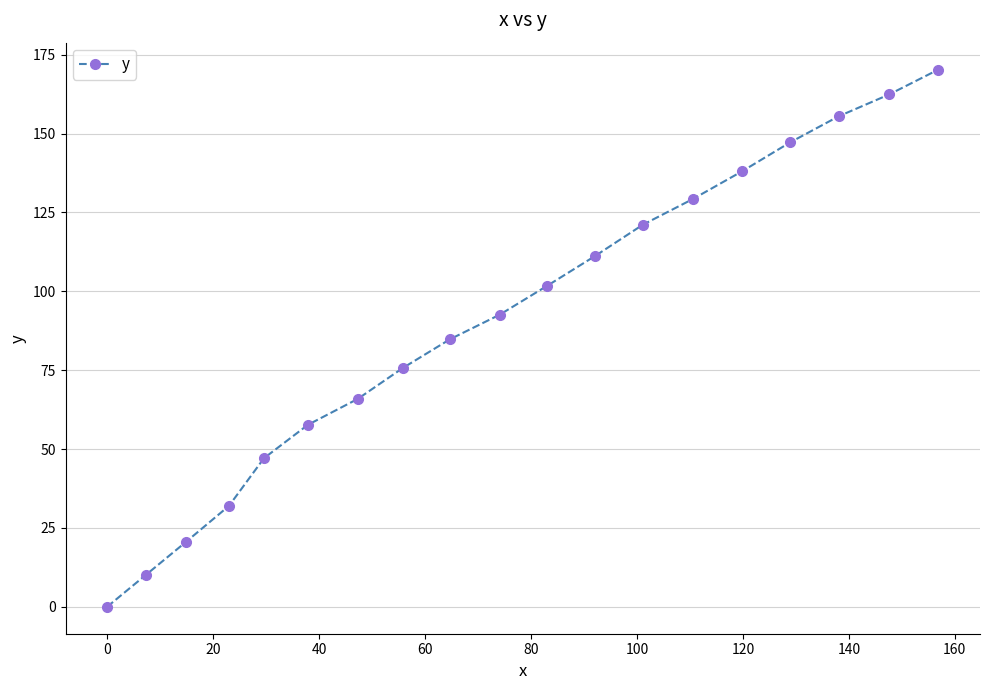

True or false: the data has more than 2 interior local peaks.

False